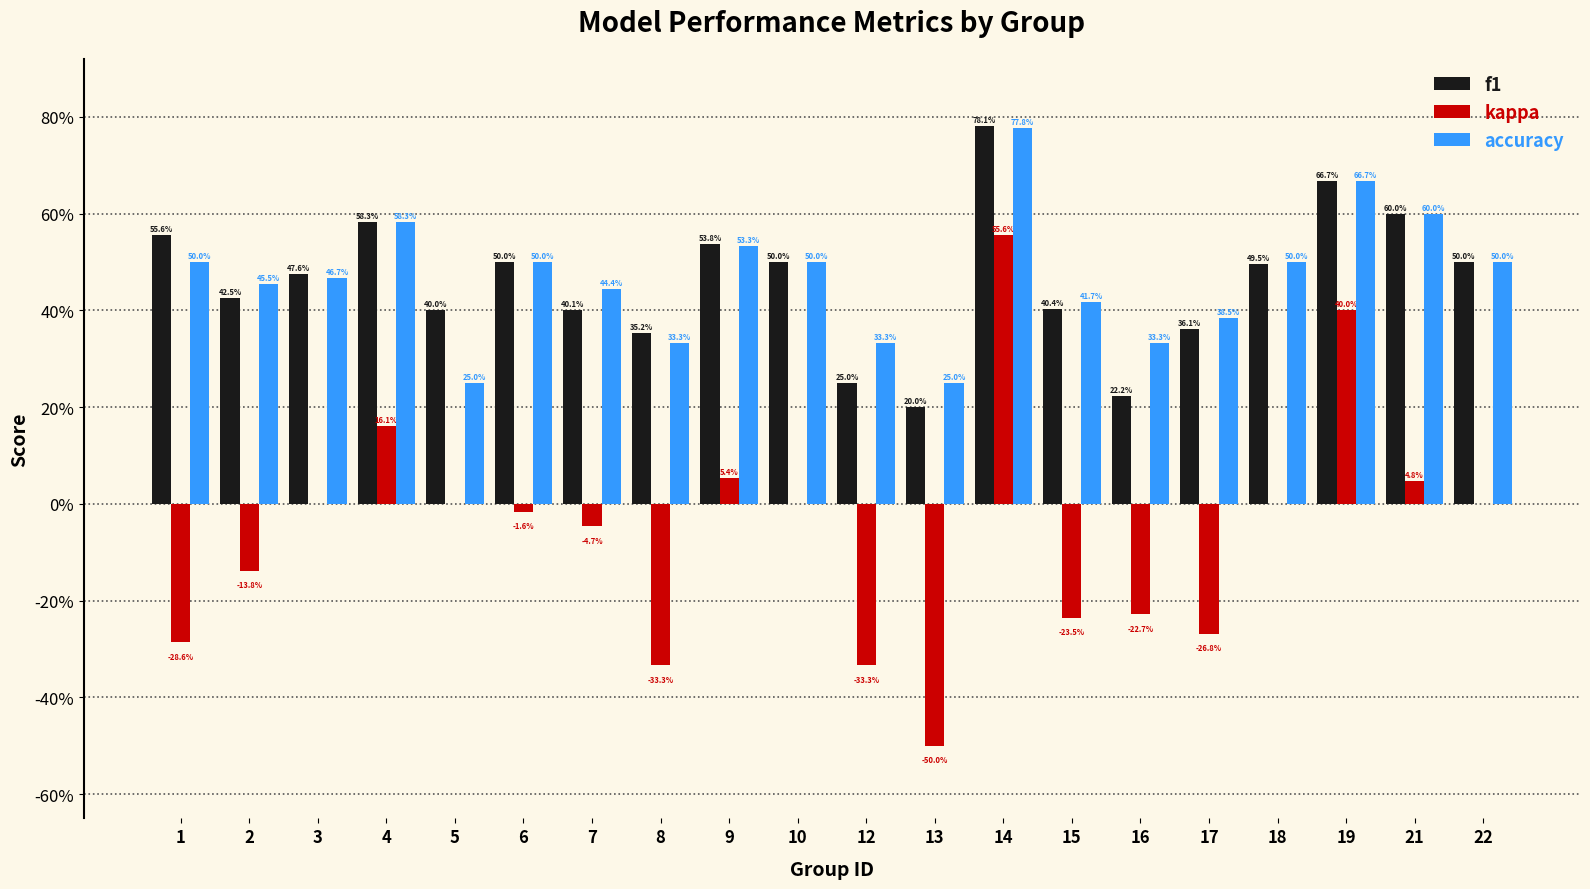

What is the difference between the maximum and minimum values in the accuracy series?

0.5